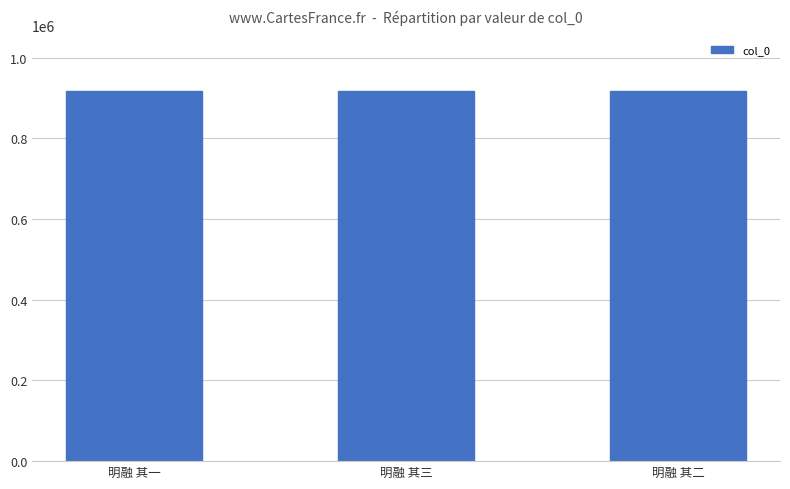

The chart shows a value of 1457813 at 明融 其二. True or false?

False